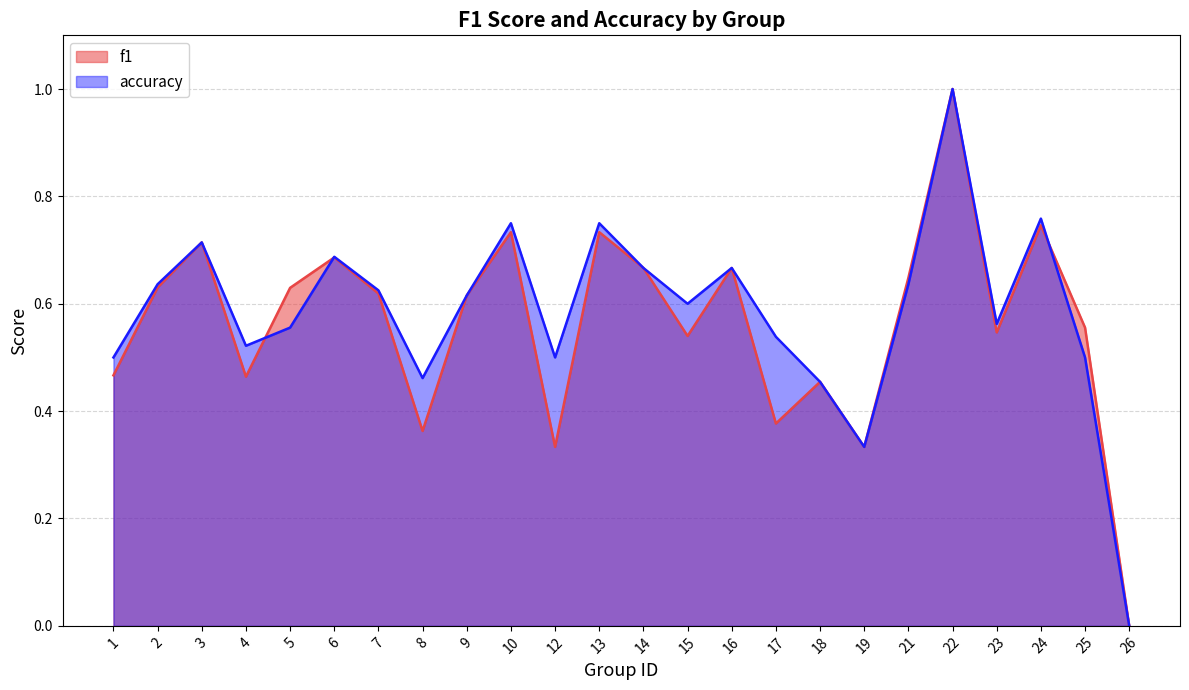

List the series in order of their overall mean, highest first.

accuracy, f1